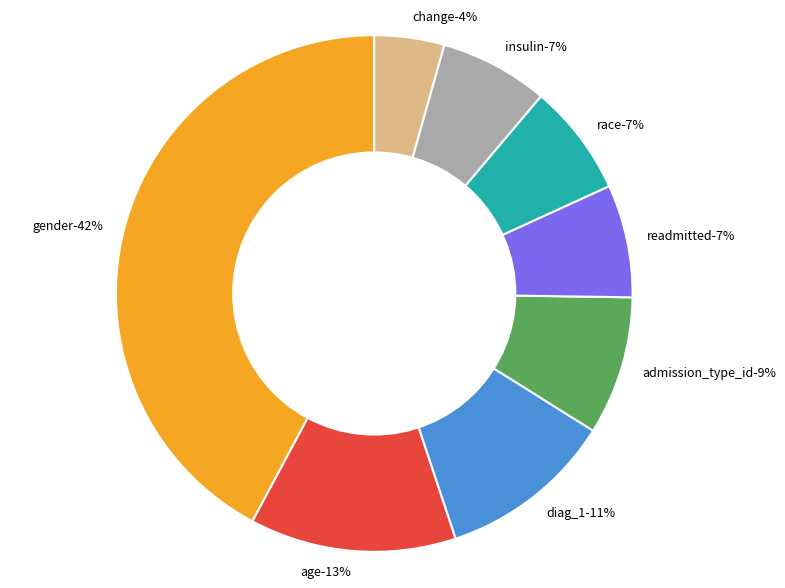

To the nearest percent, what is the difference between the diag_1 and gender slice percentages?

31%